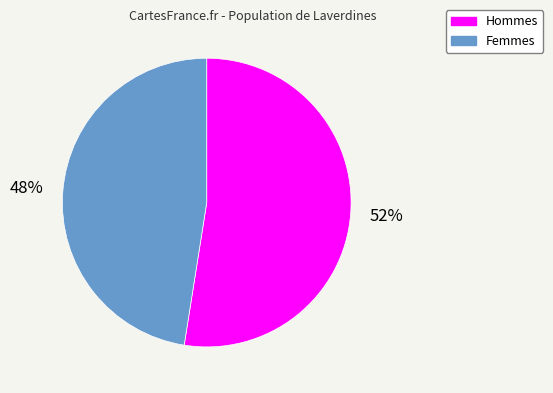

To the nearest percent, what is the average slice percentage?

50%